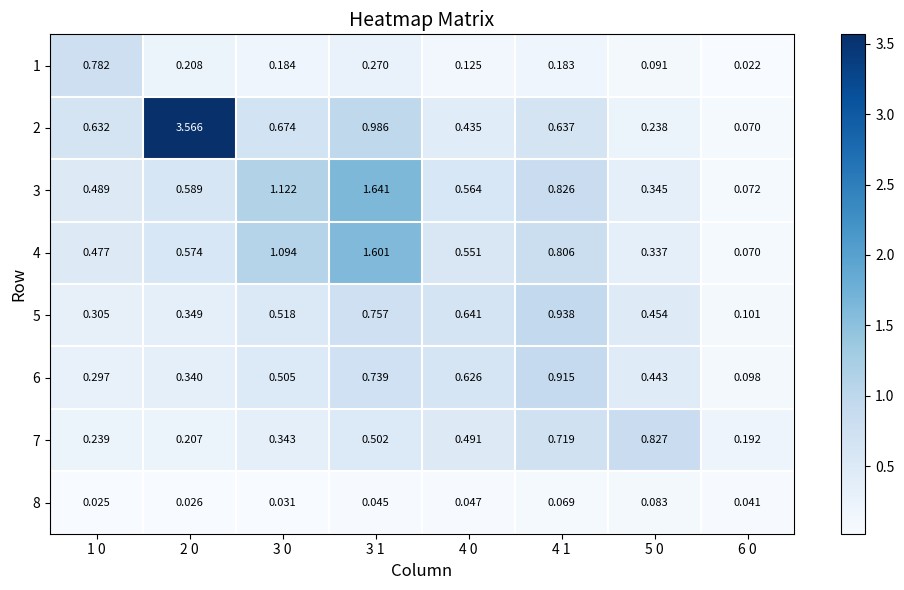

Is the value of 4 at 3 0 greater than the value of 8 at 5 0?

Yes